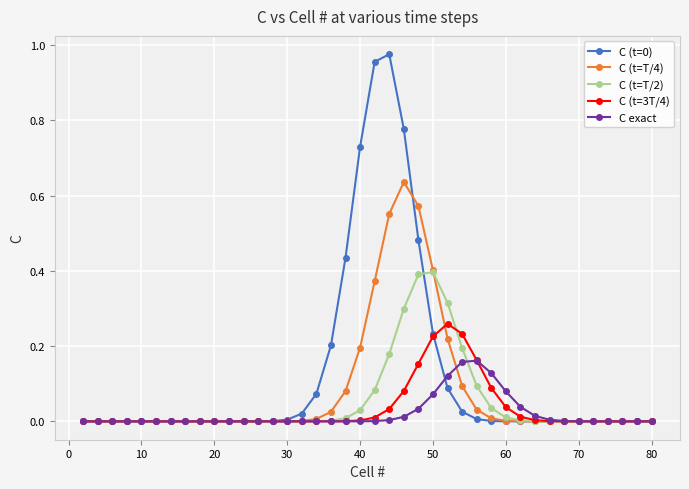

True or false: C (t=T/2) has more than 0 interior local peaks.

True